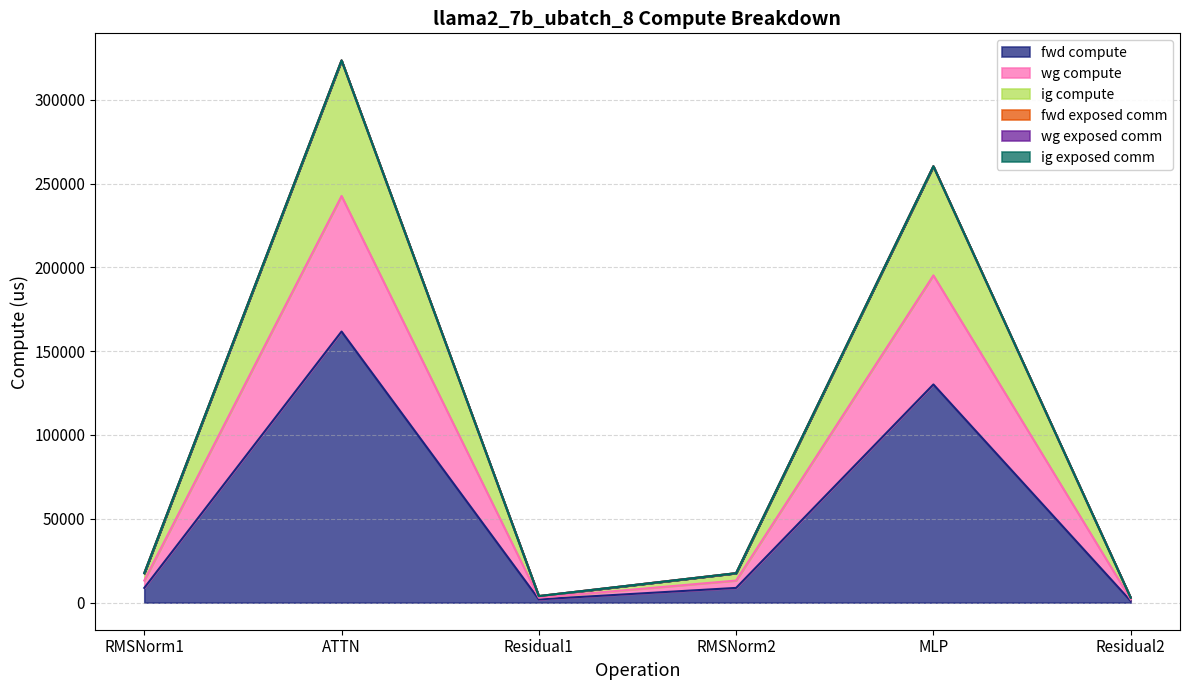

The value of fwd compute at RMSNorm1 is 8777.7. True or false?

True